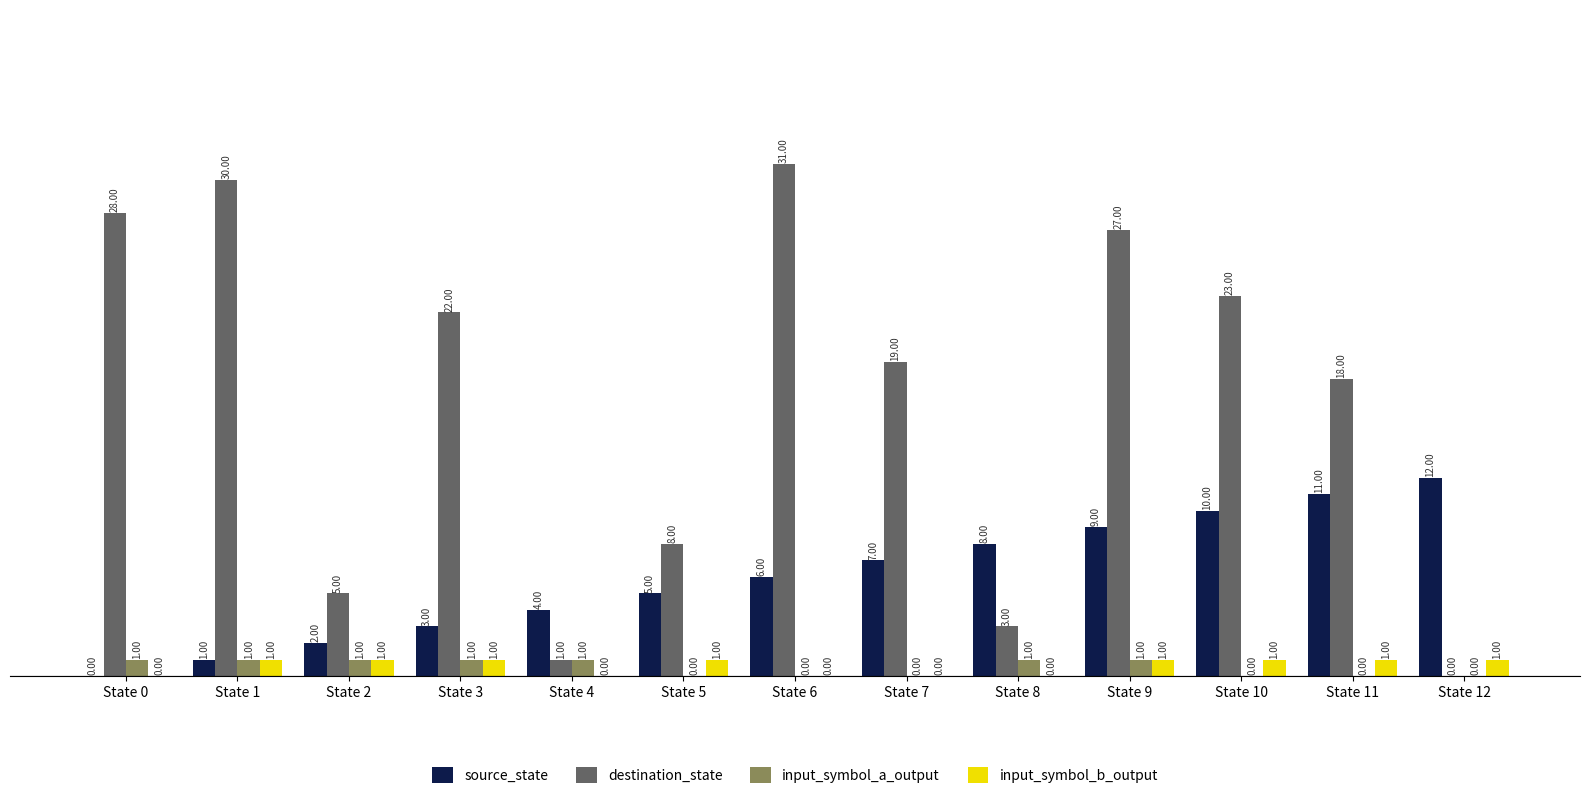

Which series has the largest total across all categories?

destination_state